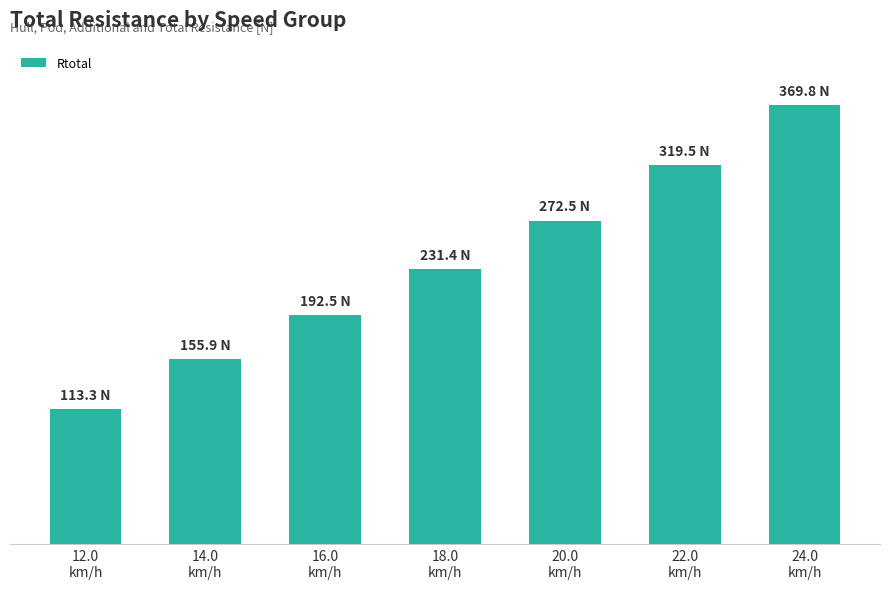

Read the value at 14.0
km/h.

155.9